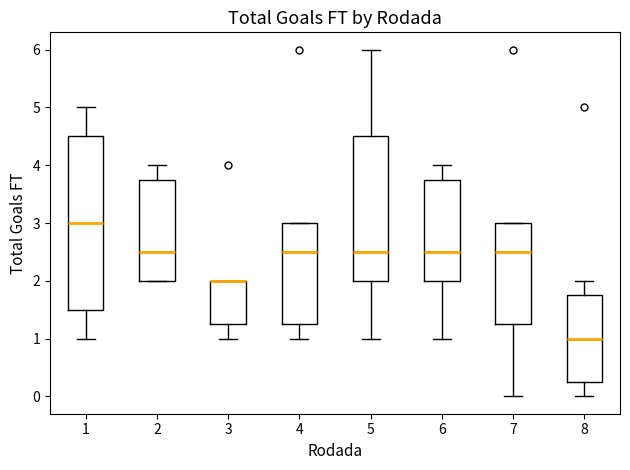

Where is the upper edge of the box at x = 6 on the y-axis? The values are not printed on the chart, so give them approximately, as read against the axis.

3.8